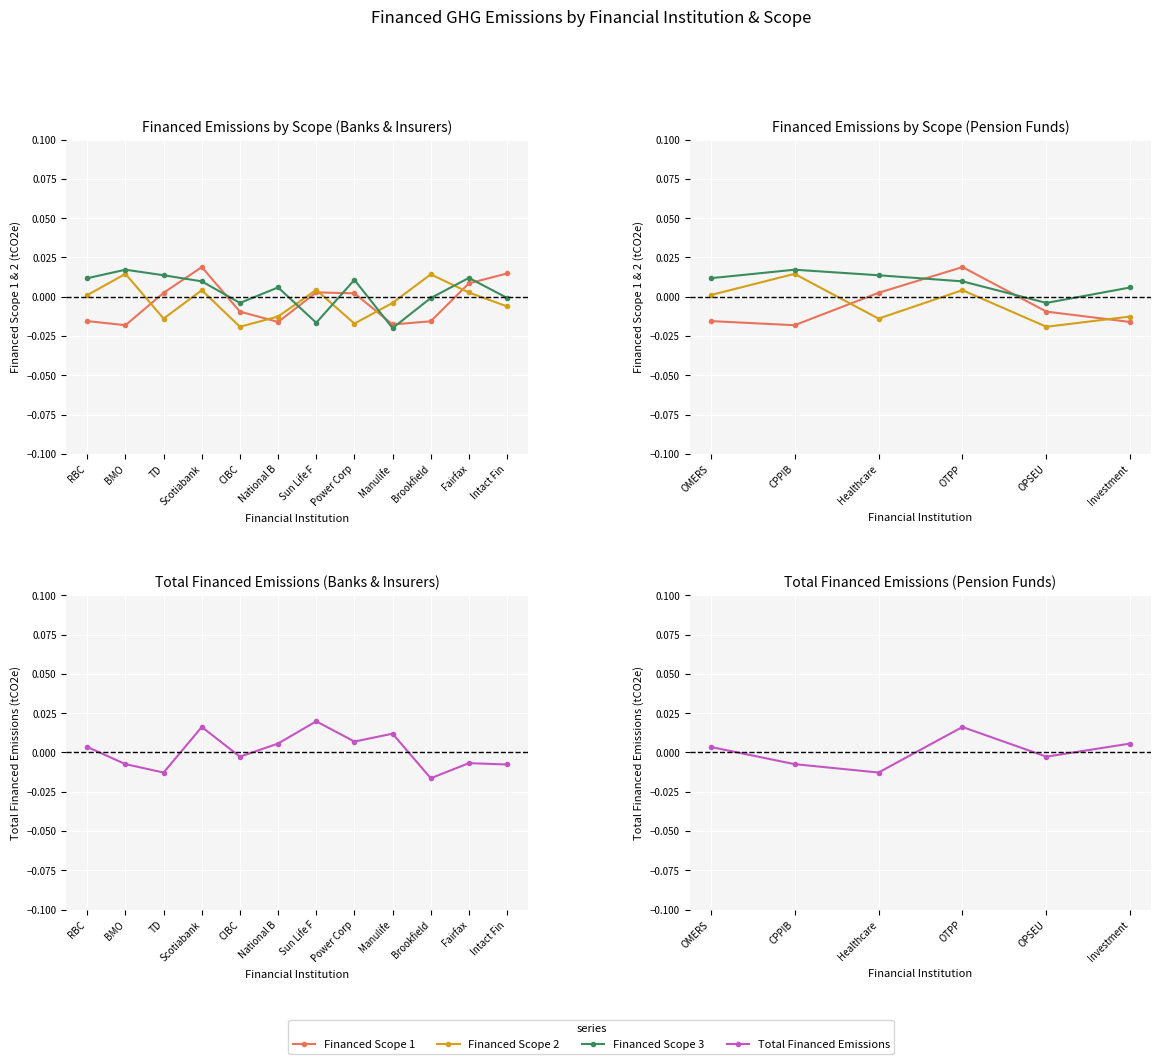

The Total Financed Emissions series shows 0.0 at Scotiabank. True or false?

True